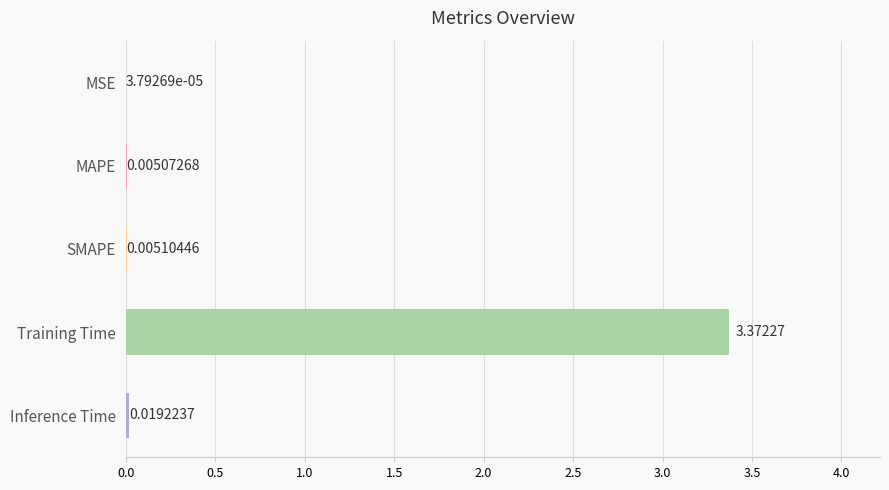

Which has a higher value, MSE or MAPE?

MAPE